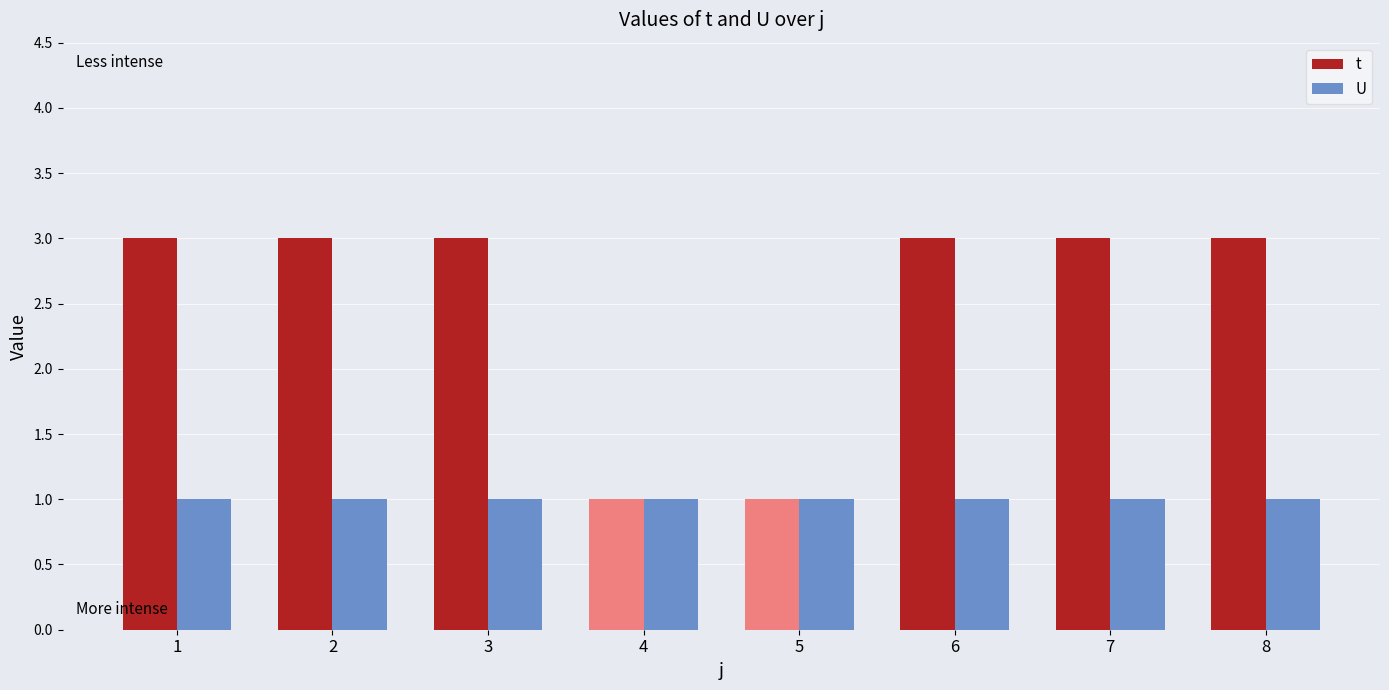

How many bars are there in each group?

2